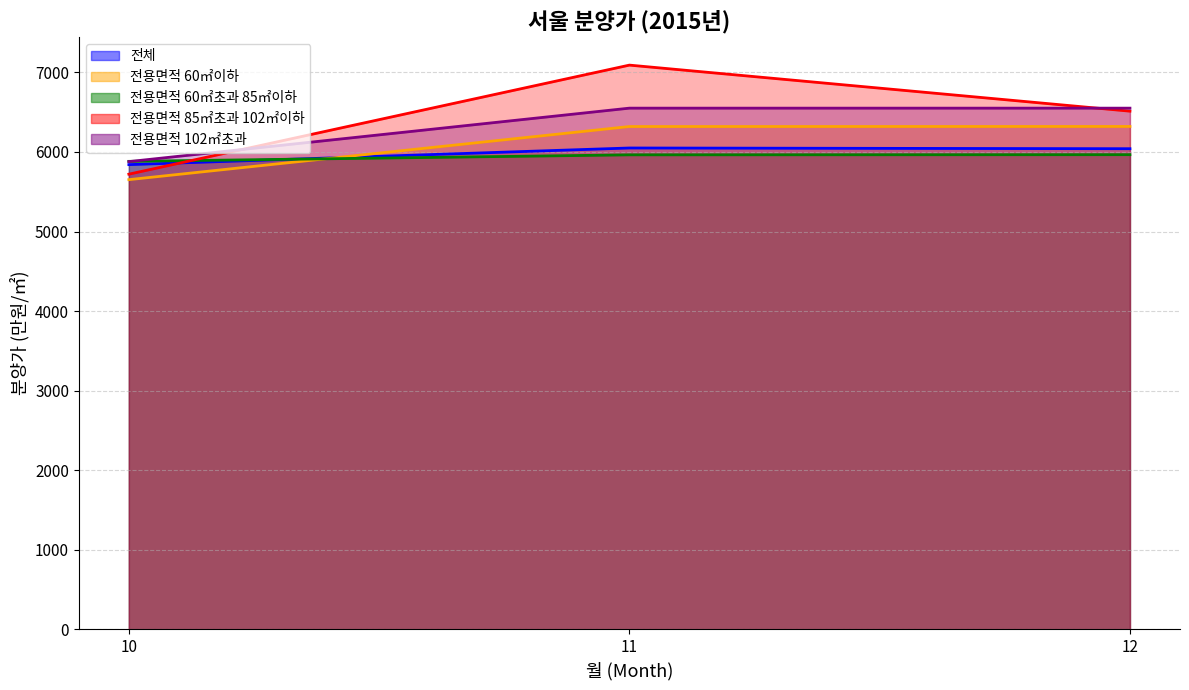

At which category does the chart reach its peak across all series?

11